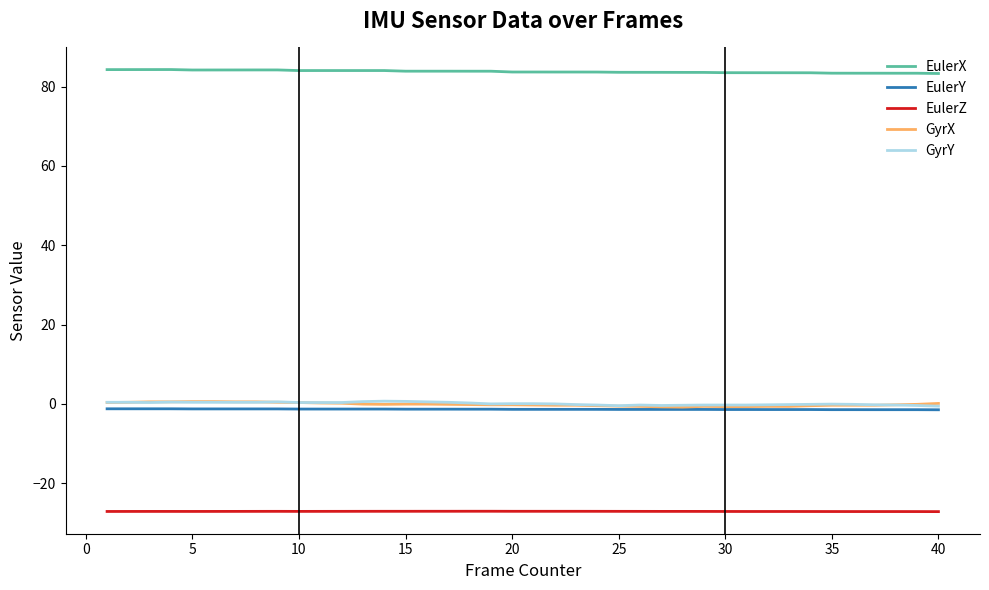

What is the minimum value shown in the chart?

-27.2